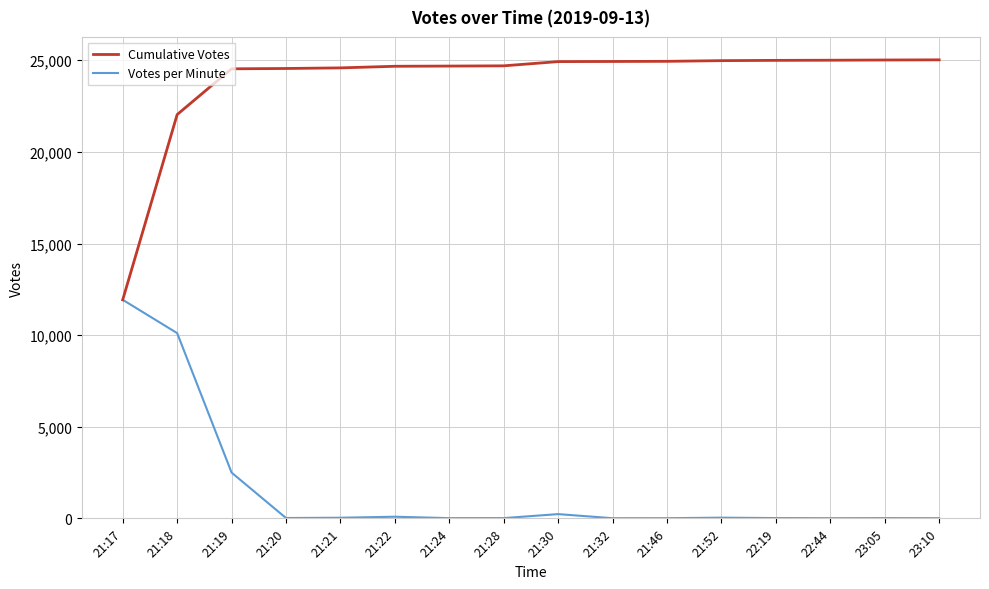

What is the greatest value displayed?

25024